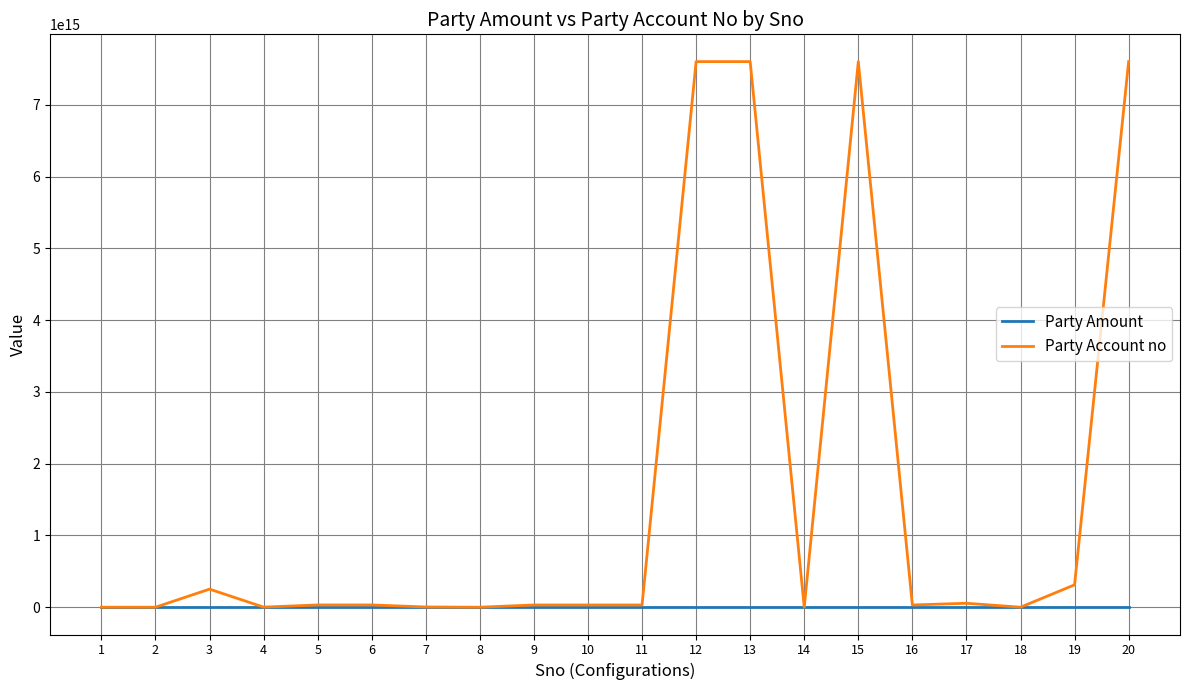

Is the value of Party Amount at 7 greater than the value of Party Account no at 12?

No